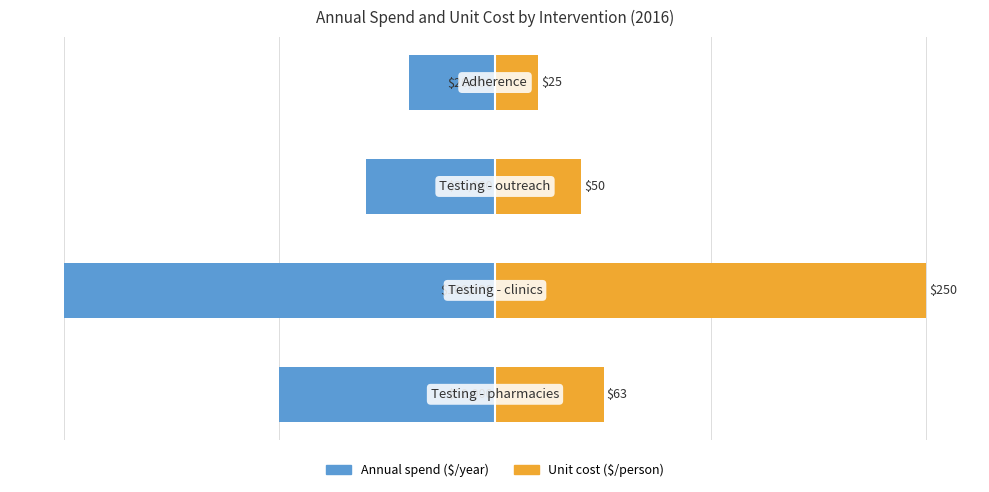

How many bars are there in total?

8